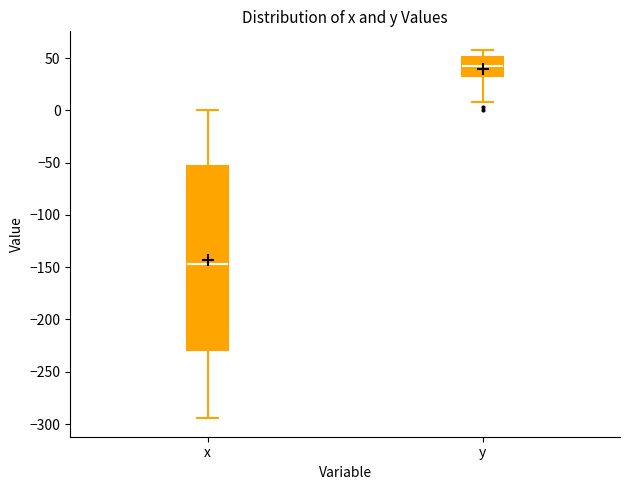

Reading left to right, read every box against the y-axis: the position of its median line, the range the box covers, and the ends of its whiskers. The values are not printed on the chart, so give them approximately, as read against the axis.

x: median -145, box -230 to -55, whiskers -295 to 0
y: median 45, box 35 to 50, whiskers 10 to 60